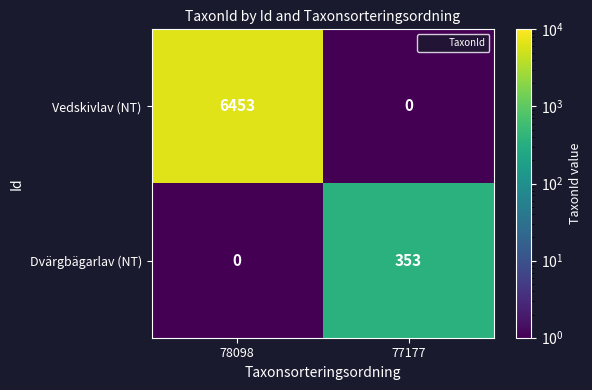

What is the total value across all series at 78098?

6453